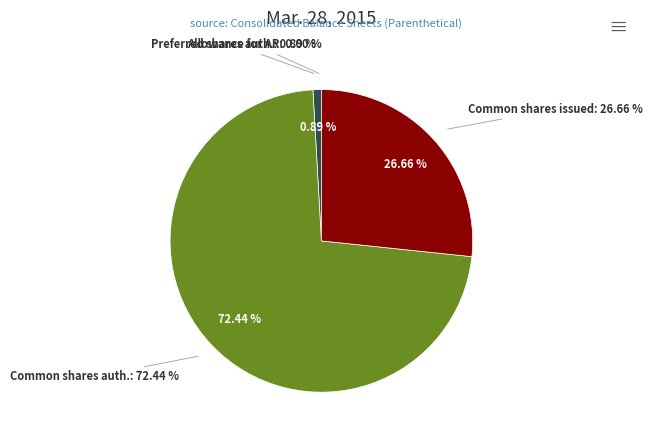

What is the change in value from Preferred stock, shares authorized to Common stock, shares outstanding?

+144059000